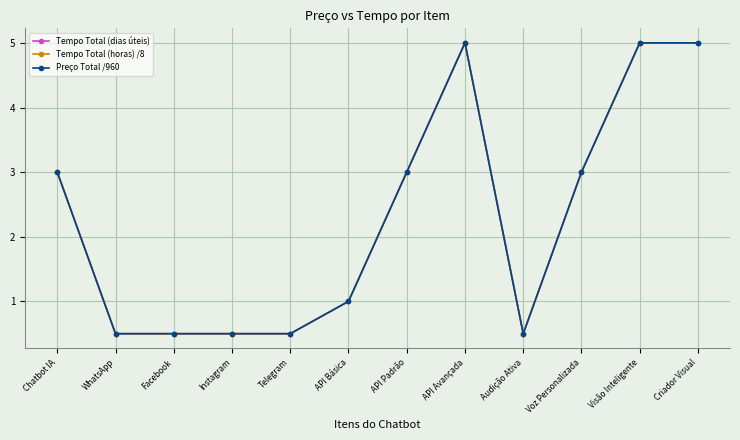

Is it true that Tempo Total (horas) /8 equals 7.6 at Criador Visual?

False